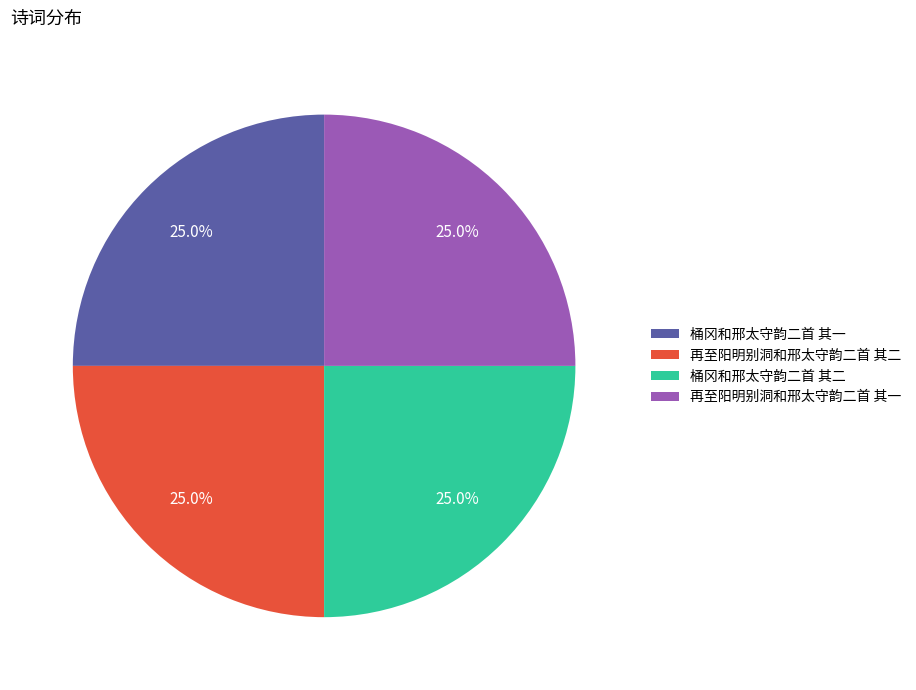

How much of the chart is everything except 再至阳明别洞和邢太守韵二首 其一?

75.0%